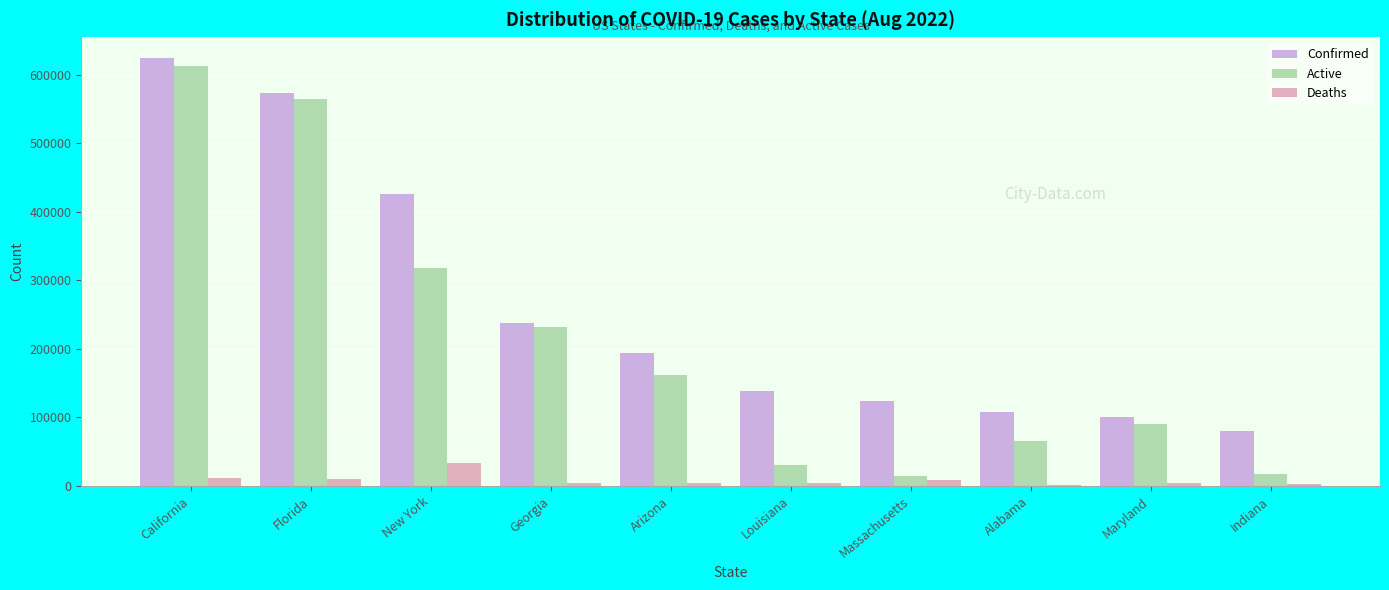

Which category has the highest value in the Confirmed series?

California